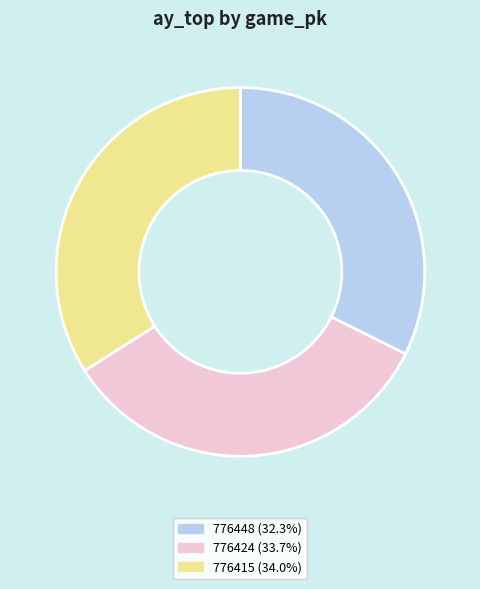

Does 776415 represent more than half of the total?

No